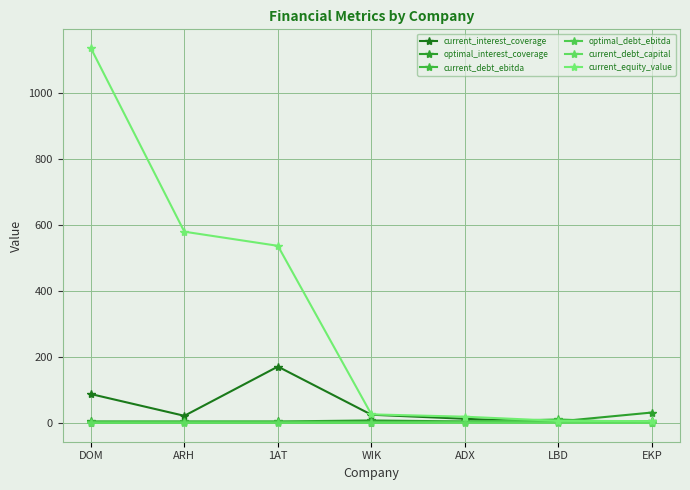

What is the label of the 6th point from the right?

ARH